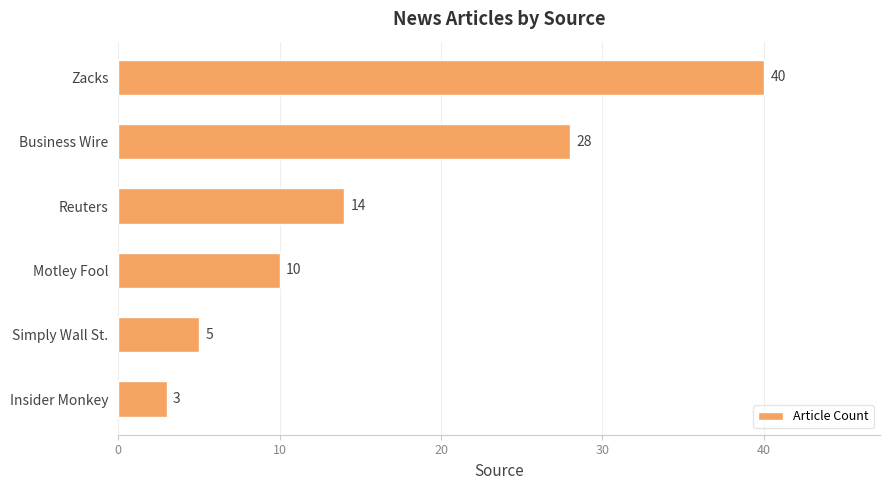

Rank the categories by value from lowest to highest.

Insider Monkey, Simply Wall St., Motley Fool, Reuters, Business Wire, Zacks